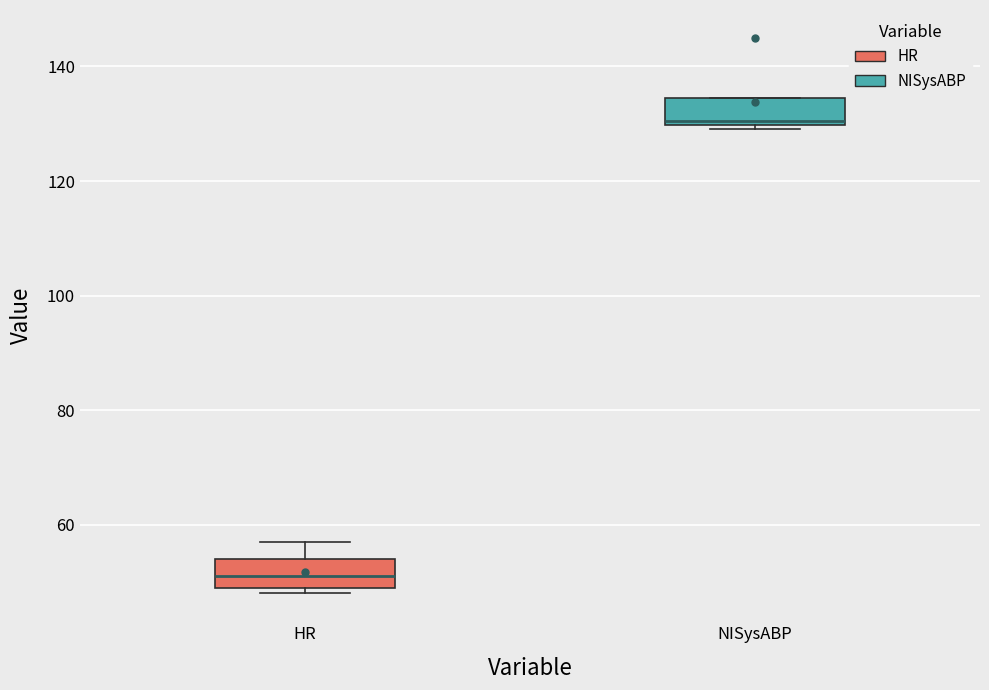

Where is the upper edge of the box for NISysABP on the y-axis? The values are not printed on the chart, so give them approximately, as read against the axis.

134